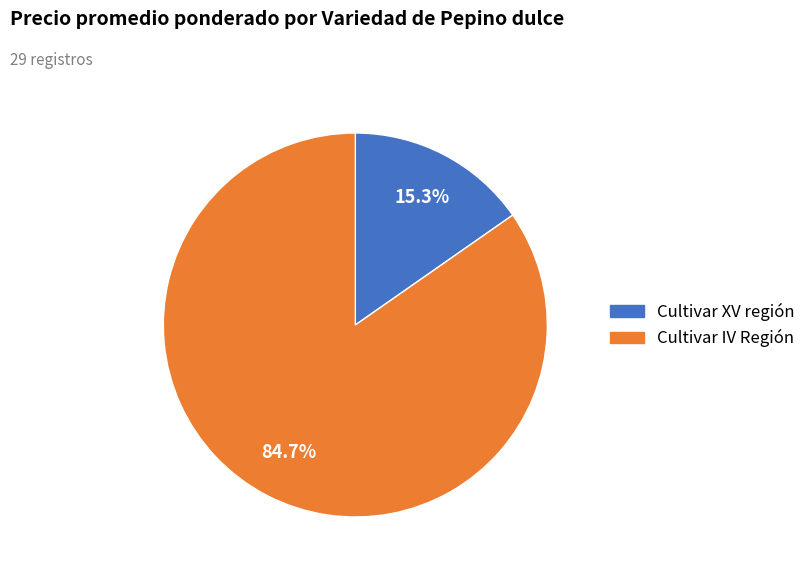

Rank the categories by value from highest to lowest.

Cultivar IV Región, Cultivar XV región